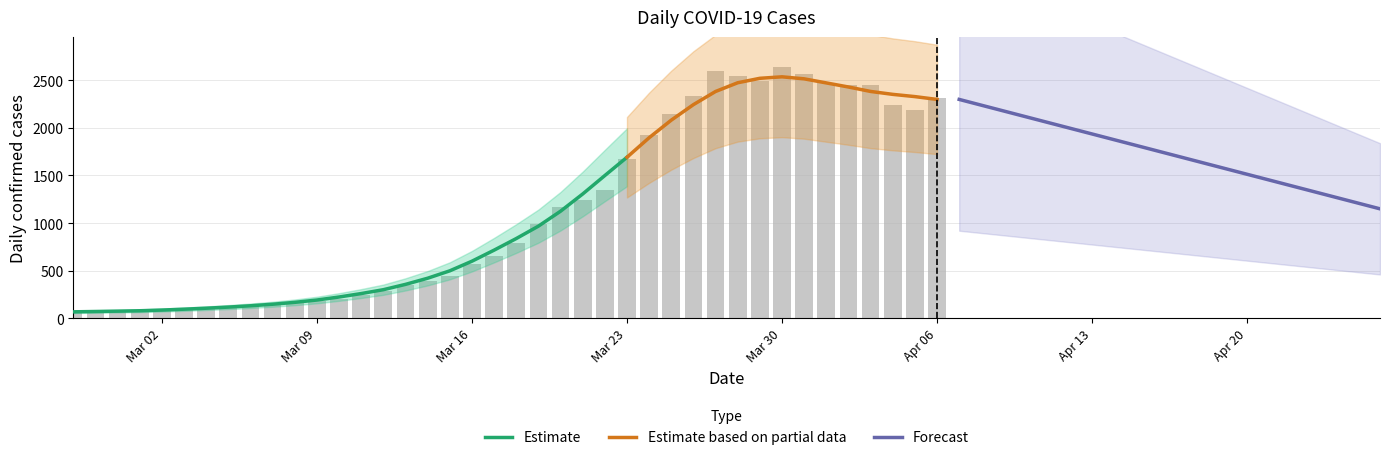

The value at 2020-03-29 is 3325. True or false?

False